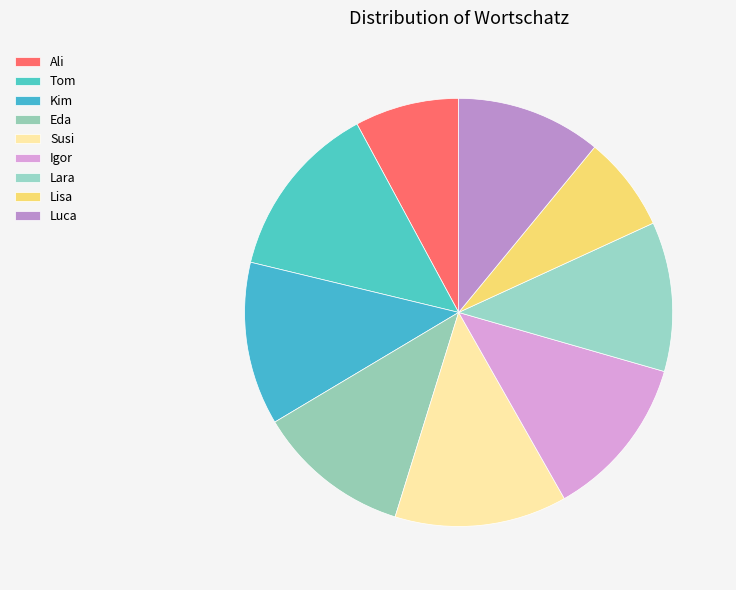

How much of the chart is everything except Tom?

86.6%